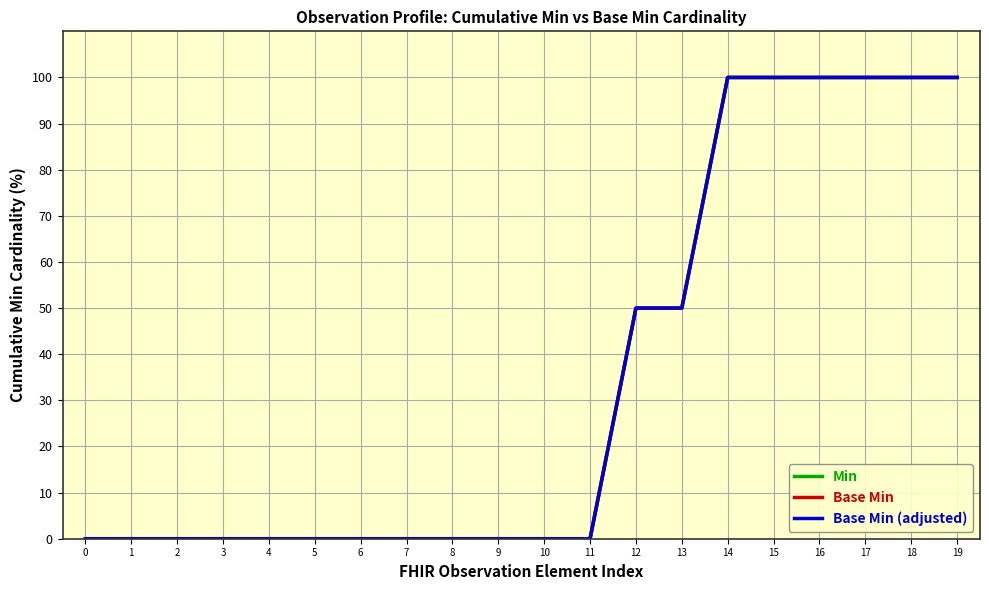

Which series changed the most between 1 and 8?

Min